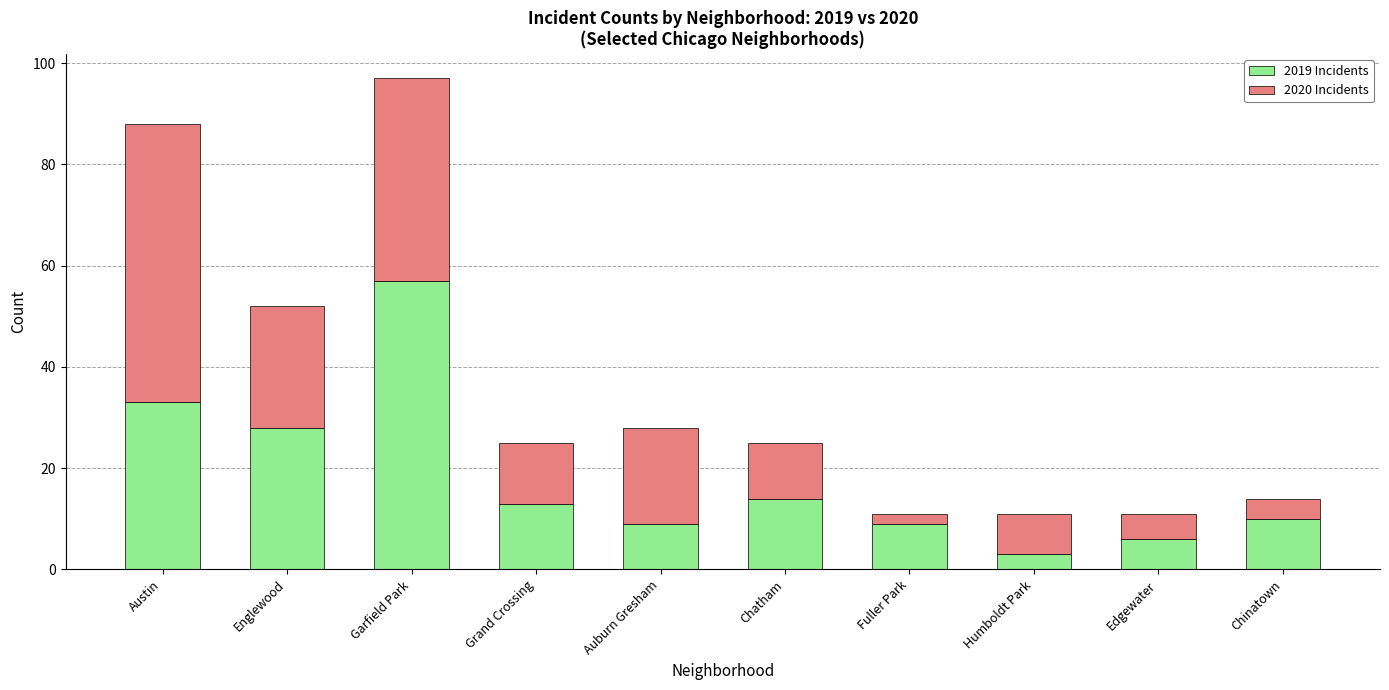

What is the total value across all series at Austin?

88